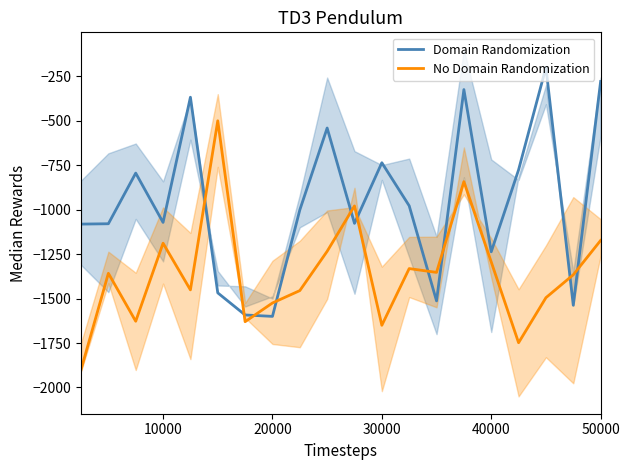

True or false: No Domain Randomization and Domain Randomization cross at least once.

True